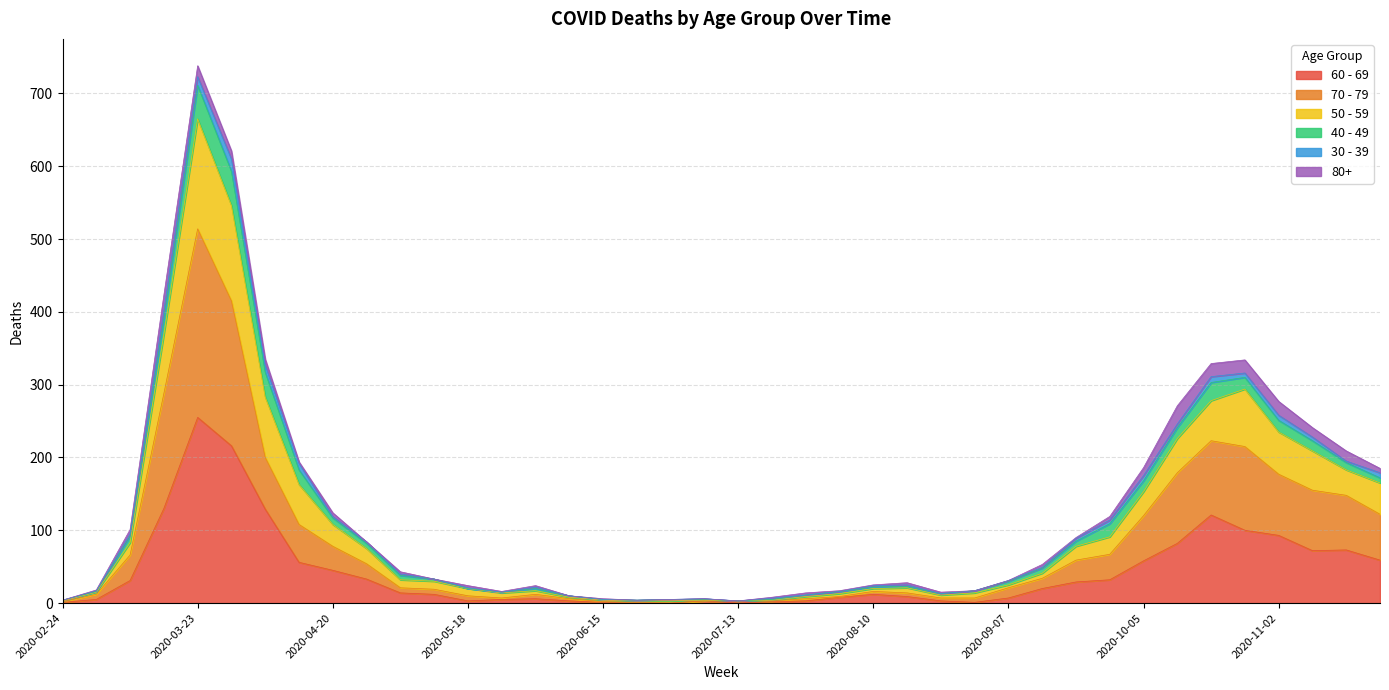

At which category is the sum across all series the highest?

2020-03-23